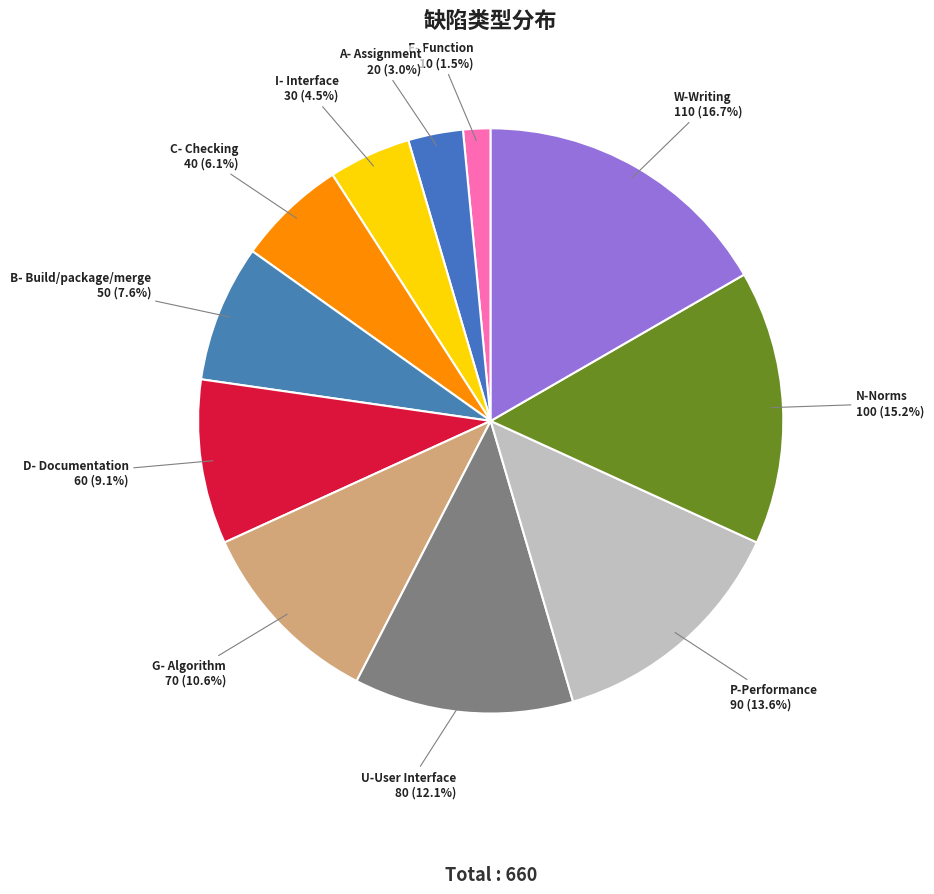

To the nearest percent, what is the average slice percentage?

9%